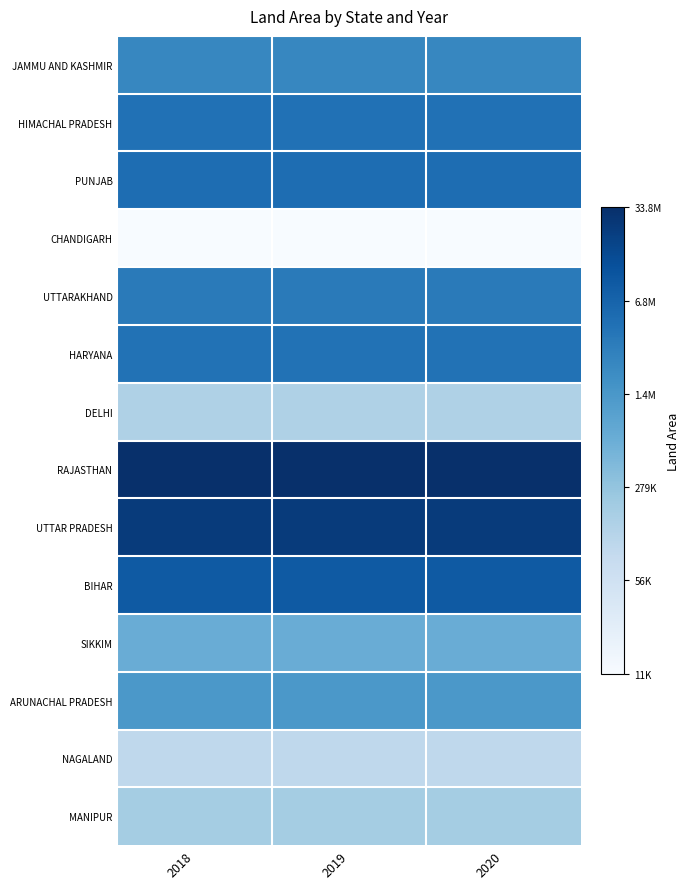

At how many categories does at least one series exceed 12?

3